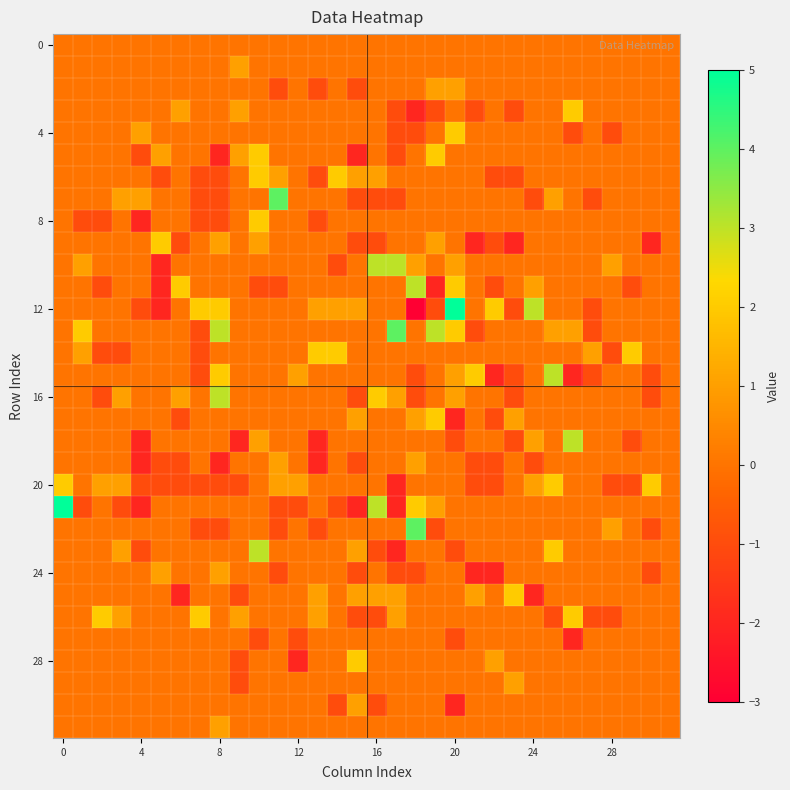

At which category does the chart reach its minimum across all series?

18